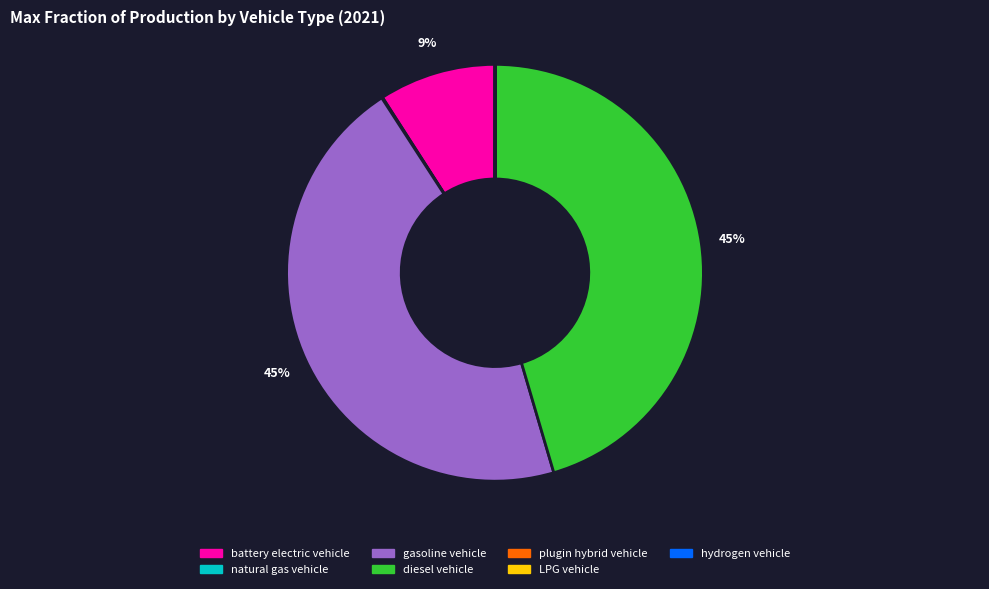

Is there any slice that represents more than half of the pie?

No